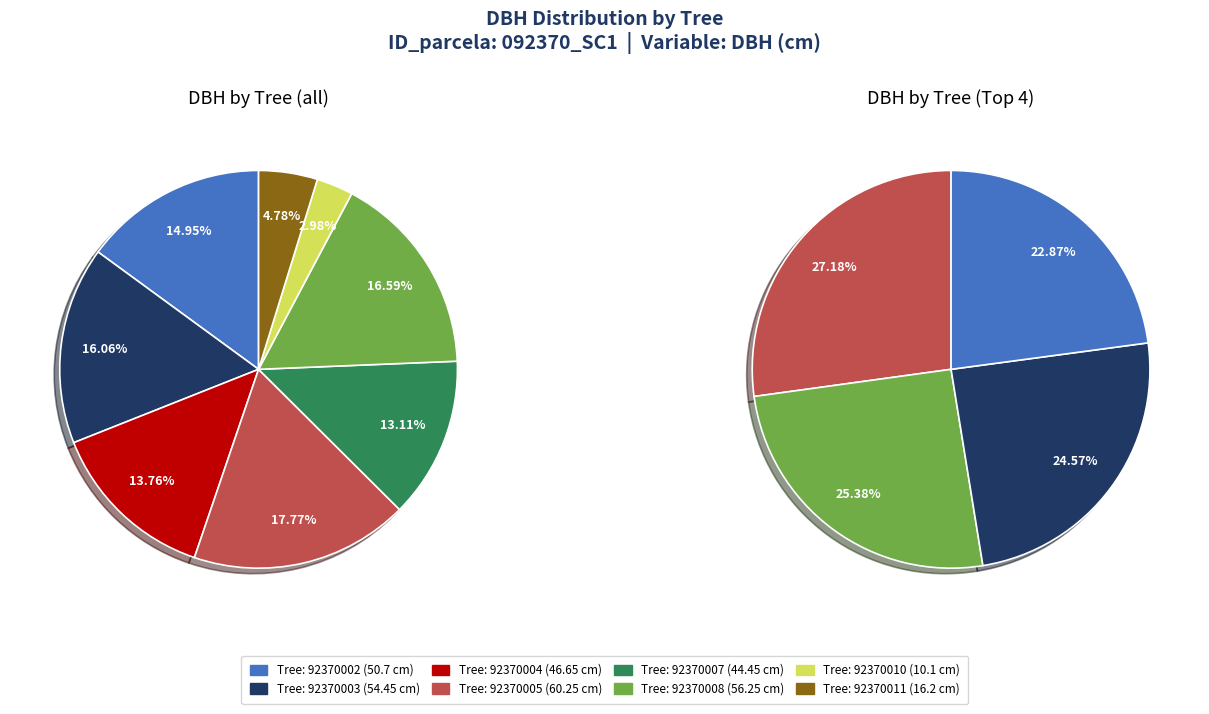

Combined, what portion of the pie is 92370004 and 92370011?

18.5%